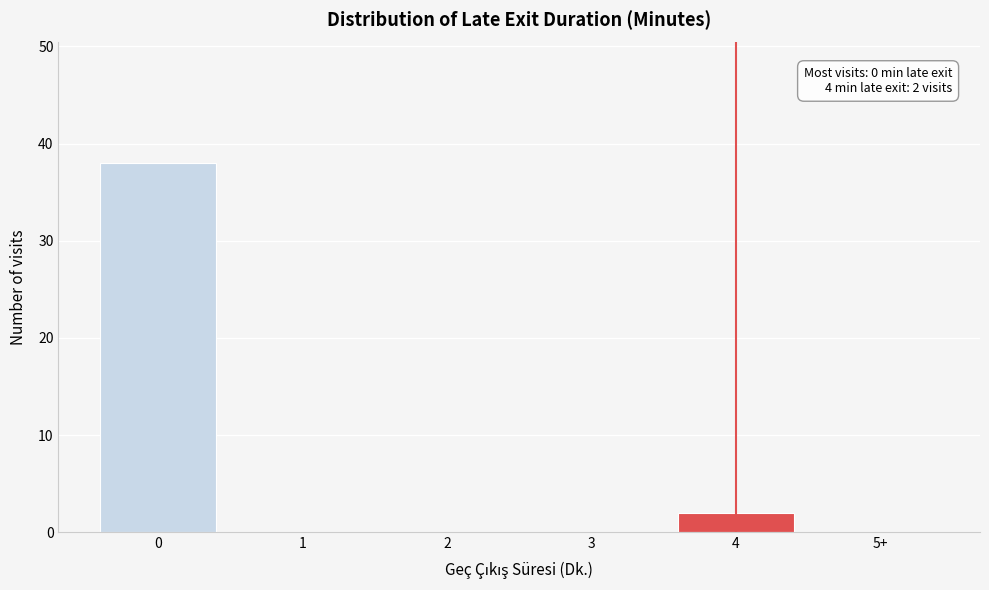

Reading left to right, extract all data points from this chart.

0=38	1=0	2=0	3=0	4=2	5+=0